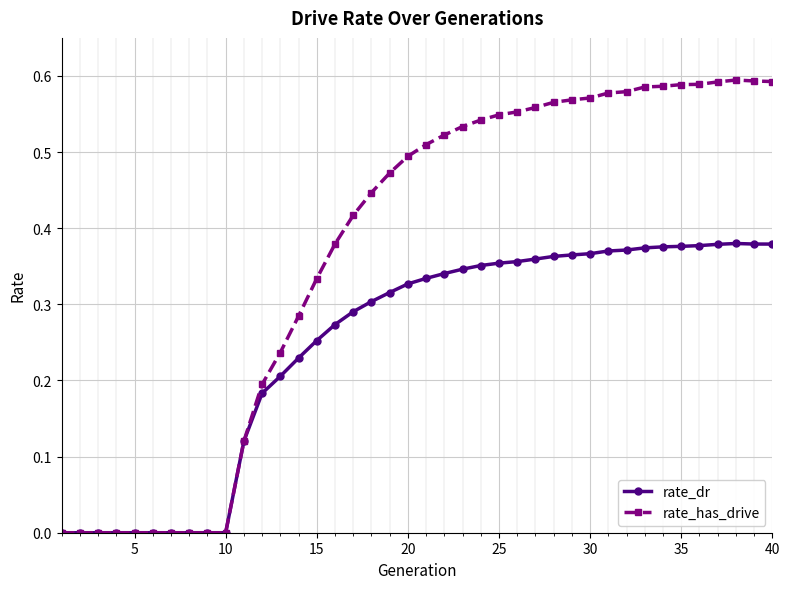

How many distinct data groups are displayed?

2